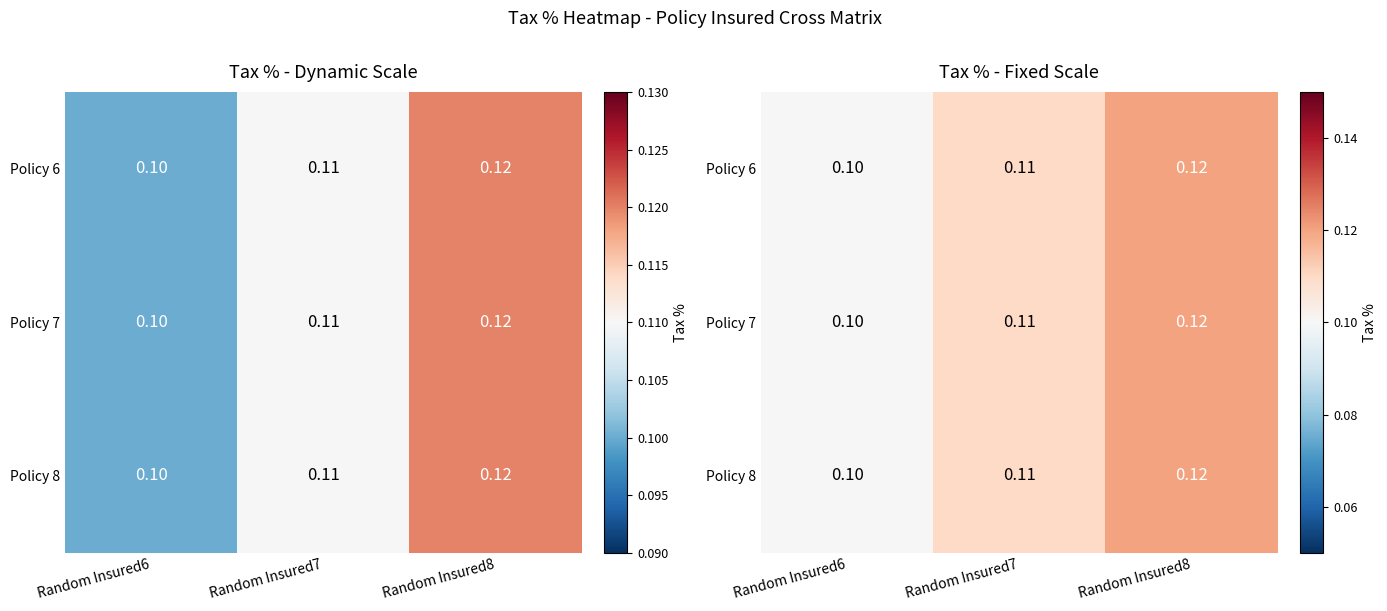

Rank the series at Random Insured8 from highest to lowest value.

Policy 6, Policy 7, Policy 8